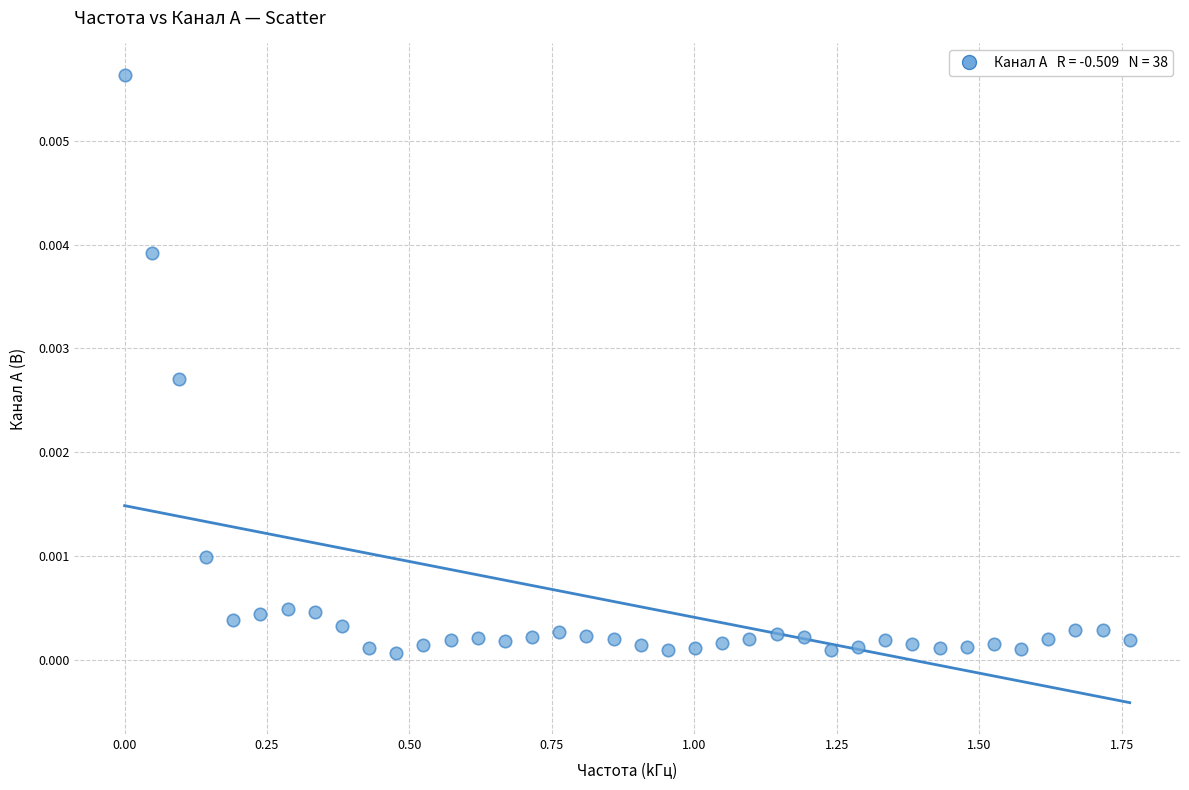

What is the range of X values (max minus min)?

1.8